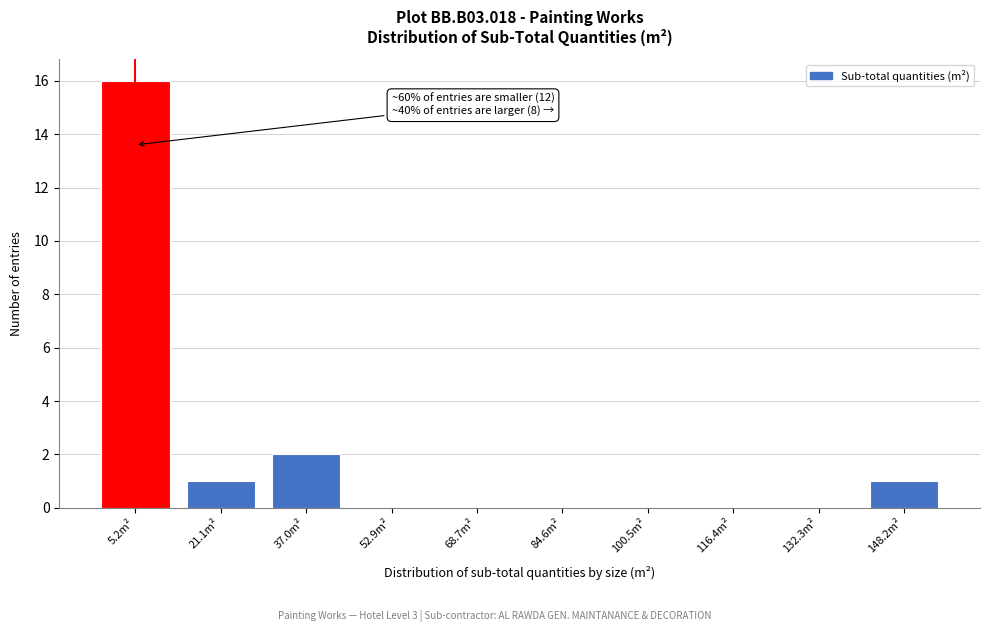

Reading left to right, what are all the values shown in this chart?

5.2m²=16	21.1m²=1	37.0m²=2	52.9m²=0	68.7m²=0	84.6m²=0	100.5m²=0	116.4m²=0	132.3m²=0	148.2m²=1